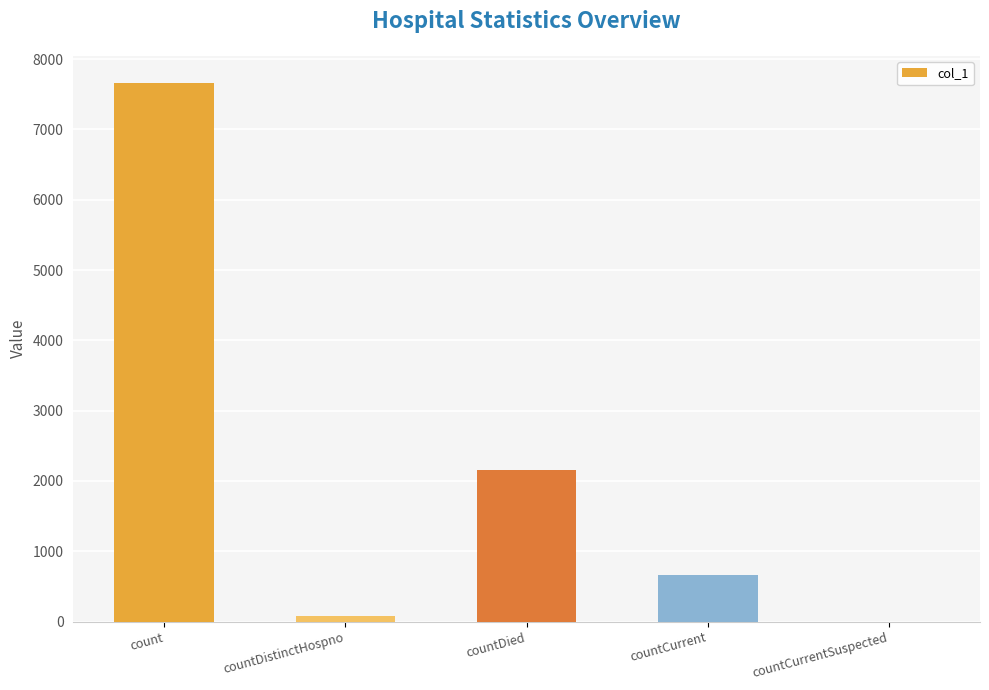

At which label is the value closest to 3831?

countDied